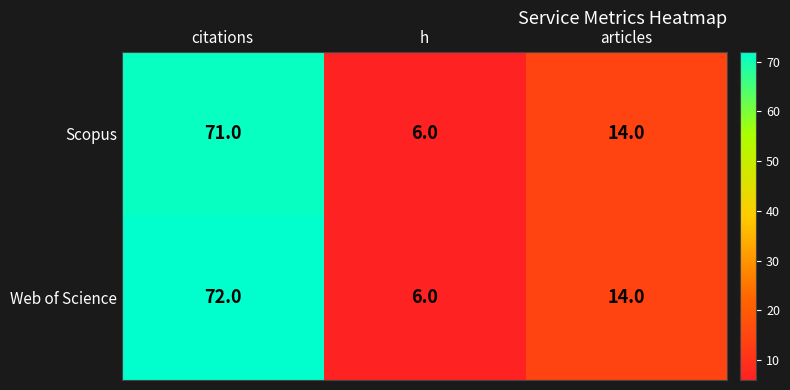

The value of Web of Science at h is 6. True or false?

True